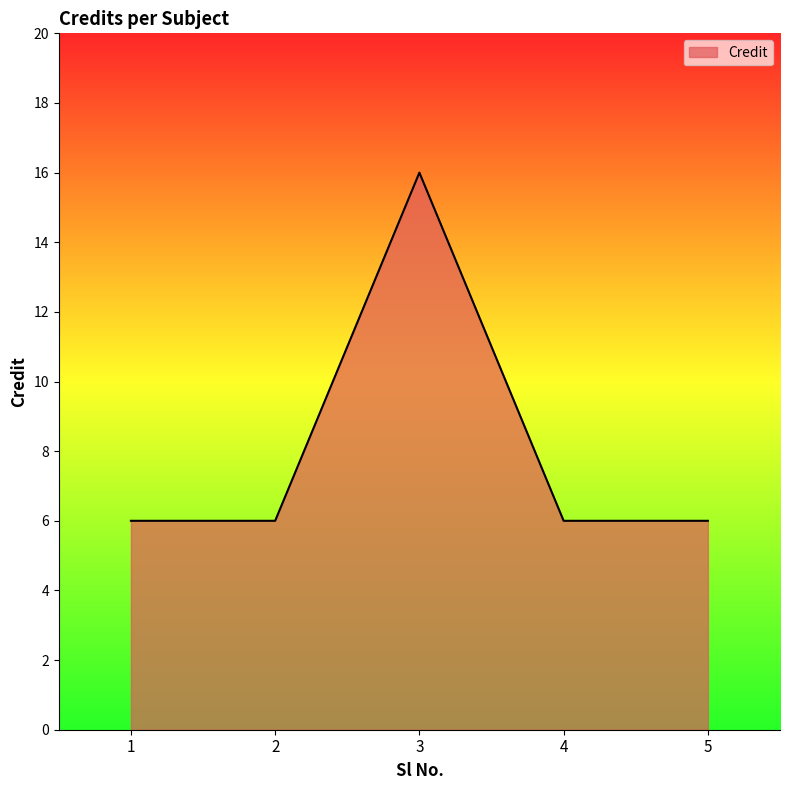

The value at 2 is 6. True or false?

True